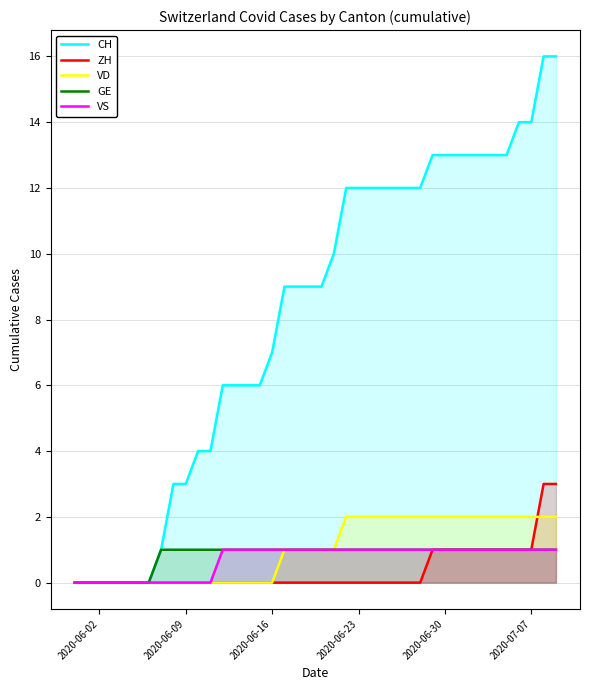

Reading right to left, what are all the values shown in this chart?

CH: 16	16	14	14	13	13	13	13	13	13	13	12	12	12	12	12	12	12	10	9	9	9	9	7	6	6	6	6	4	4	3	3	1	0	0	0	0	0	0	0
ZH: 3	3	1	1	1	1	1	1	1	1	1	0	0	0	0	0	0	0	0	0	0	0	0	0	0	0	0	0	0	0	0	0	0	0	0	0	0	0	0	0
VD: 2	2	2	2	2	2	2	2	2	2	2	2	2	2	2	2	2	2	1	1	1	1	1	0	0	0	0	0	0	0	0	0	0	0	0	0	0	0	0	0
GE: 1	1	1	1	1	1	1	1	1	1	1	1	1	1	1	1	1	1	1	1	1	1	1	1	1	1	1	1	1	1	1	1	1	0	0	0	0	0	0	0
VS: 1	1	1	1	1	1	1	1	1	1	1	1	1	1	1	1	1	1	1	1	1	1	1	1	1	1	1	1	0	0	0	0	0	0	0	0	0	0	0	0